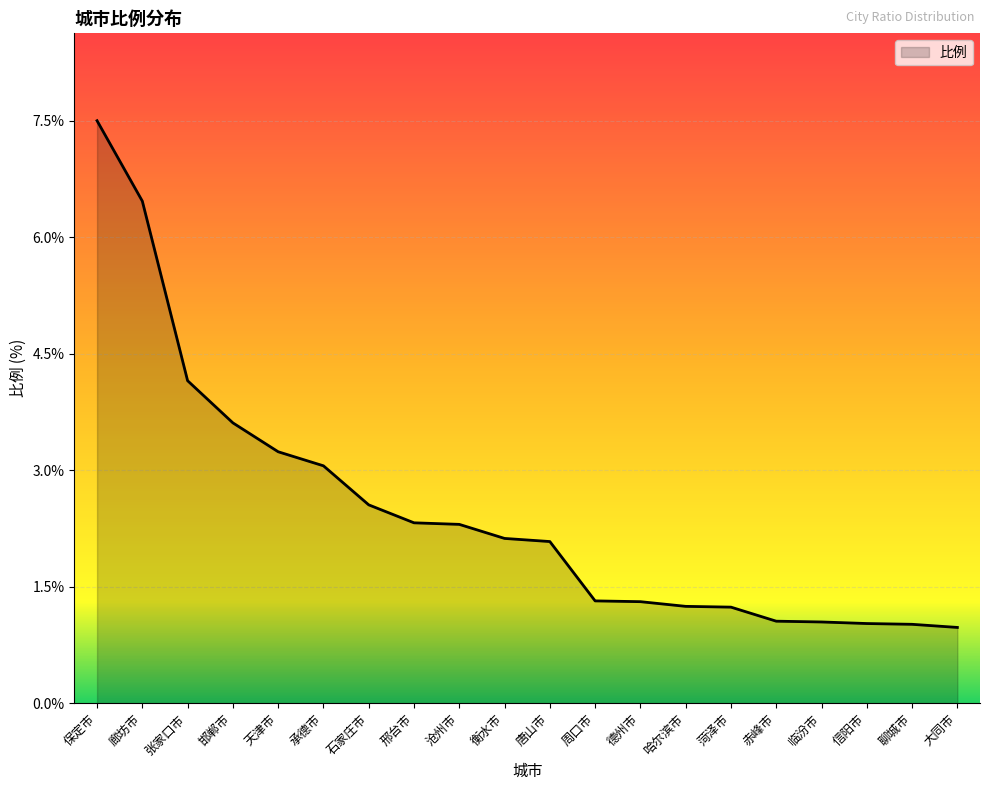

At which category does the chart reach its peak across all series?

保定市